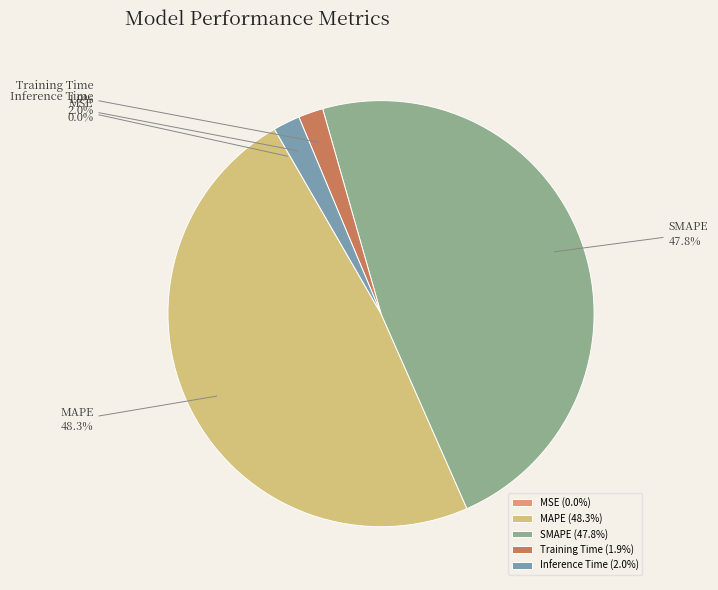

Between SMAPE and Inference Time, which is larger?

SMAPE